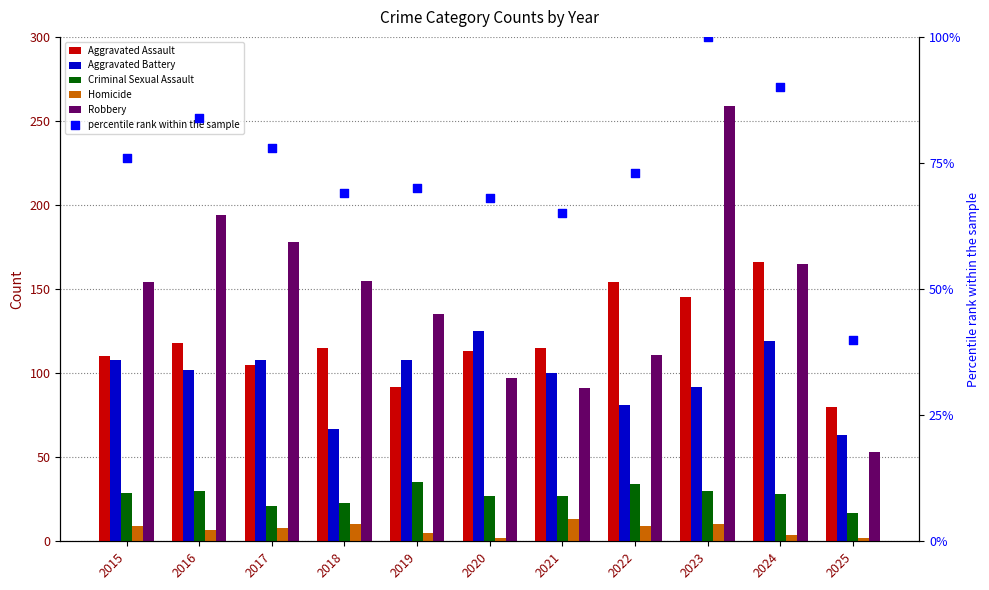

What are all the series names shown in the legend?

Aggravated Assault, Aggravated Battery, Criminal Sexual Assault, Homicide, Robbery, percentile rank within the sample